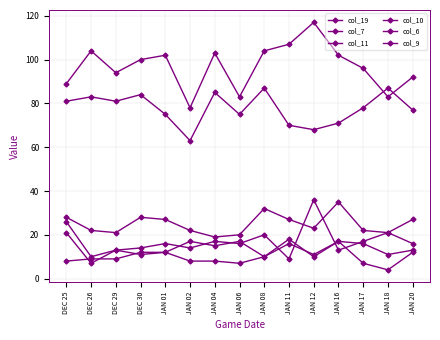

What is the minimum value for col_19?

78